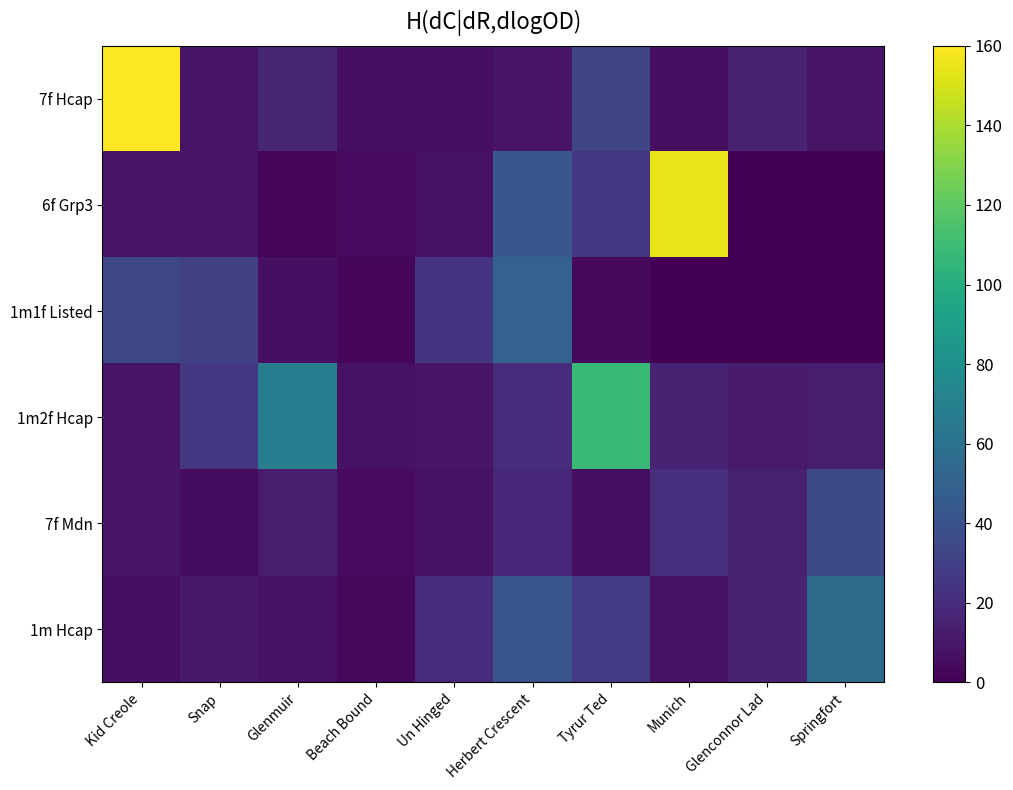

List the series in order of their peak value, highest first.

7f Hcap, 6f Grp3, 1m2f Hcap, 1m Hcap, 1m1f Listed, 7f Mdn